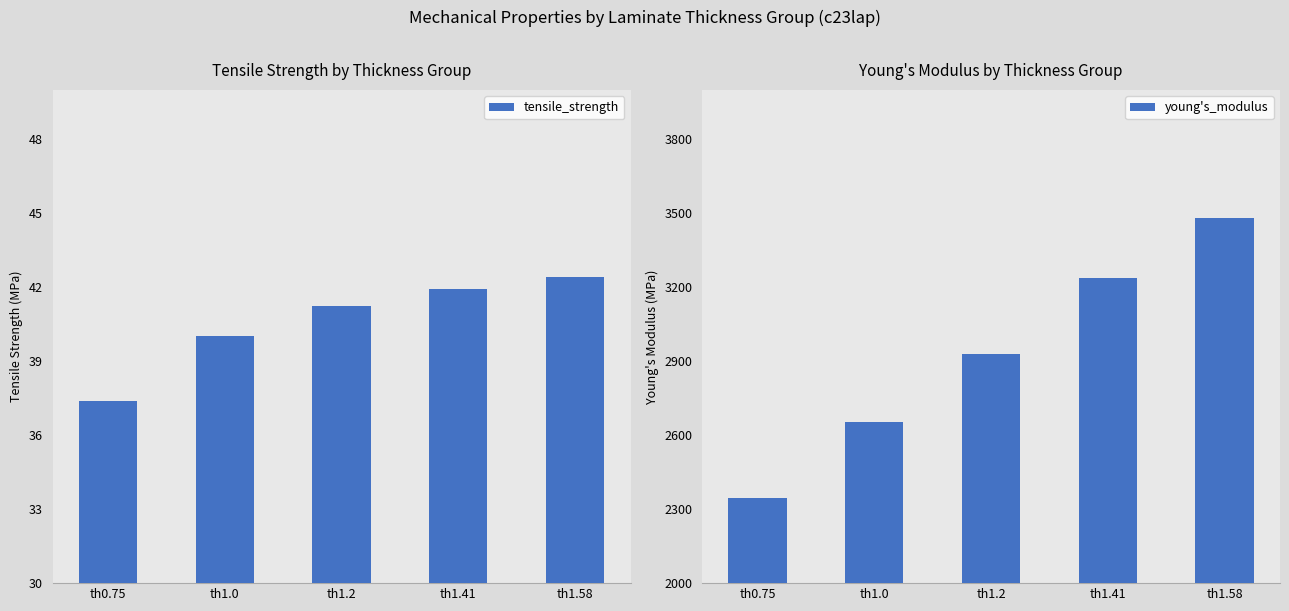

Is it true that young's_modulus equals 2927.7 at th1.2?

True